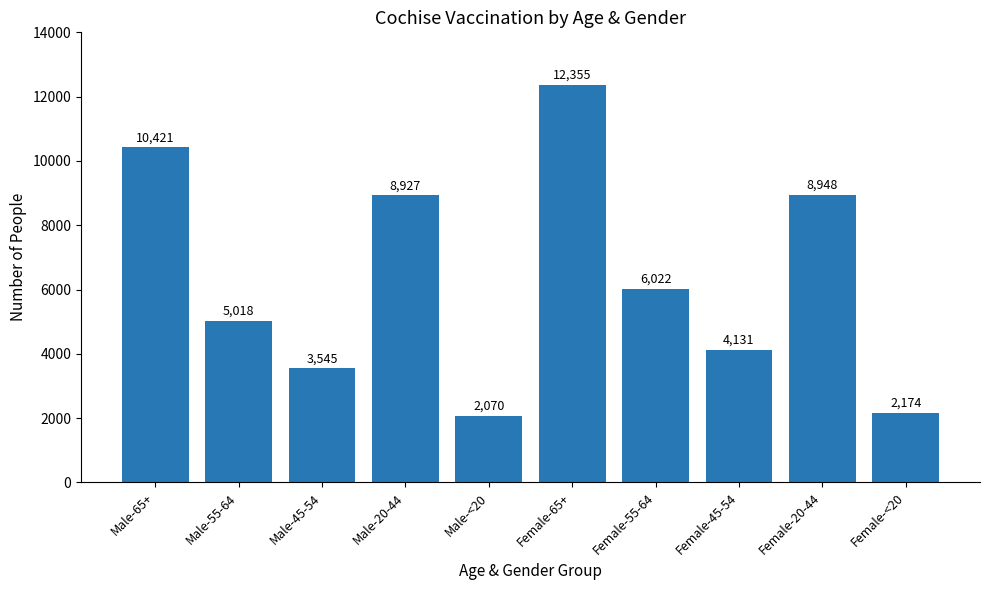

What is the label of the 5th bar from the right?

Female-65+